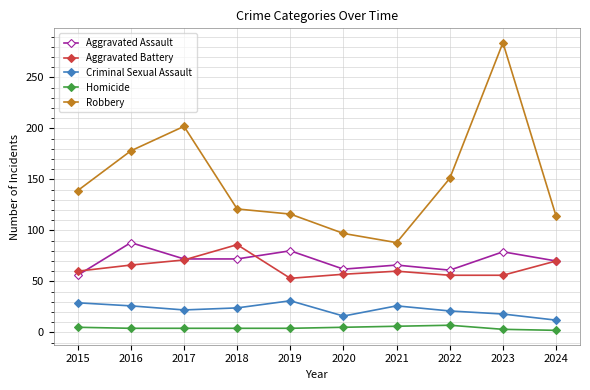

What value does the Criminal Sexual Assault series have at 2020?

16